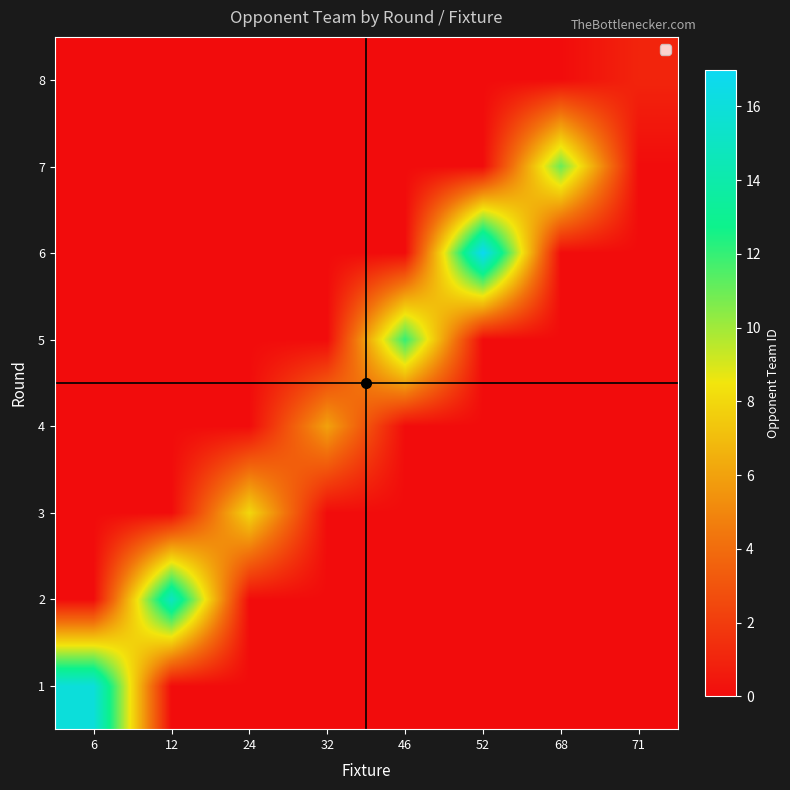

At how many categories does at least one series exceed 5?

7